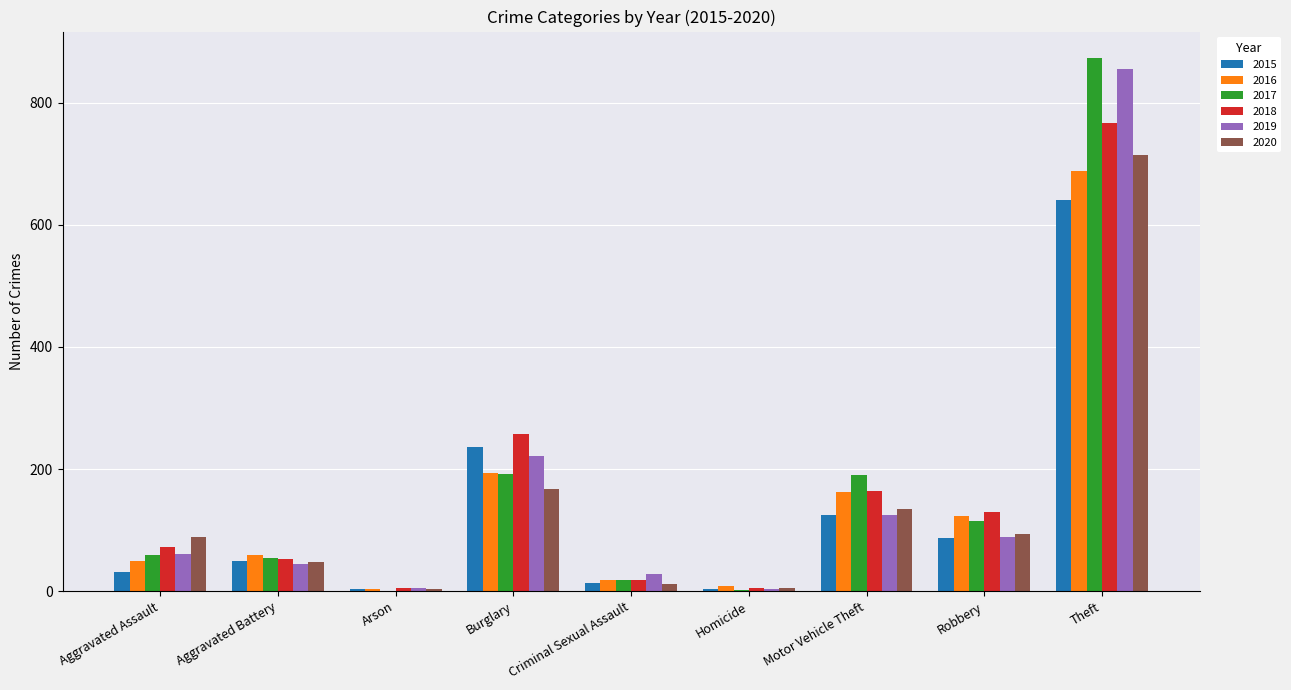

Is the value of 2016 at Robbery greater than the value of 2017 at Aggravated Battery?

Yes